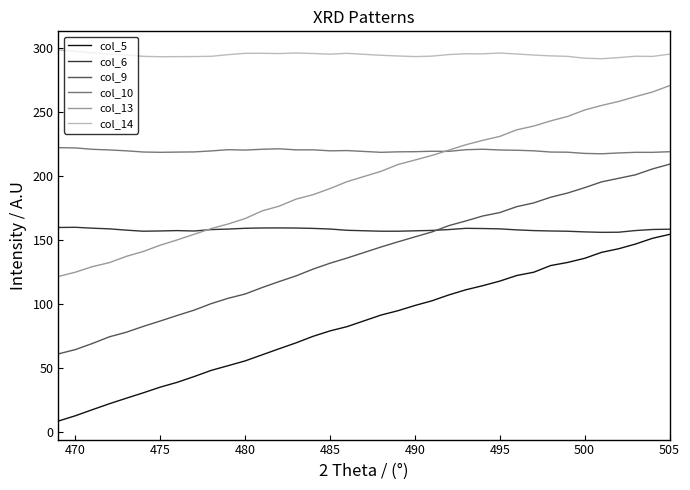

True or false: col_14 and col_13 cross at least once.

False